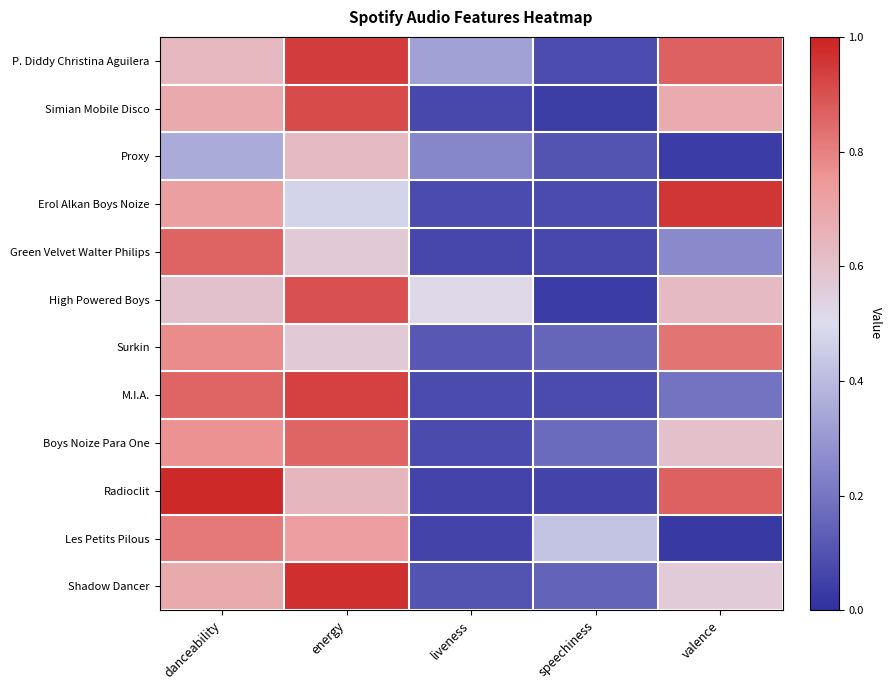

Which has a higher value, danceability or energy?

energy